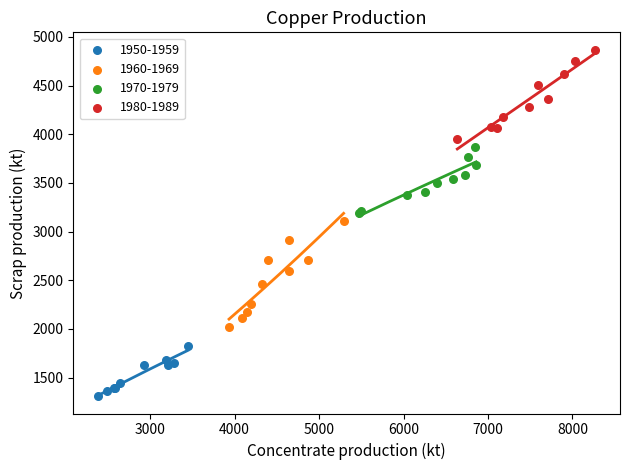

What are all the series names shown in the legend?

1950-1959, 1960-1969, 1970-1979, 1980-1989